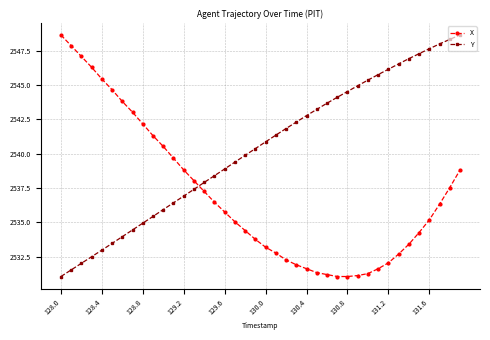

What is the maximum value for X?

2548.6